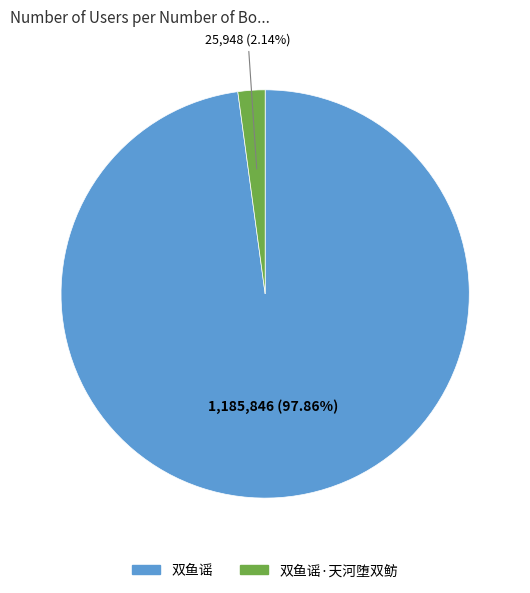

What is the smallest slice in the pie chart?

双鱼谣·天河堕双鲂